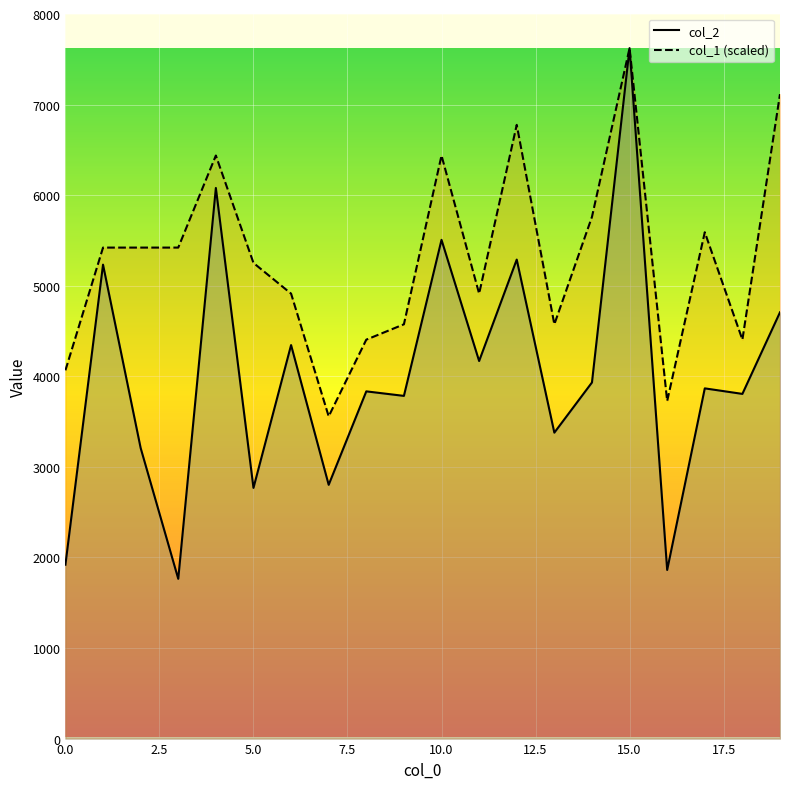

True or false: col_2 and col_1 cross at least once.

False